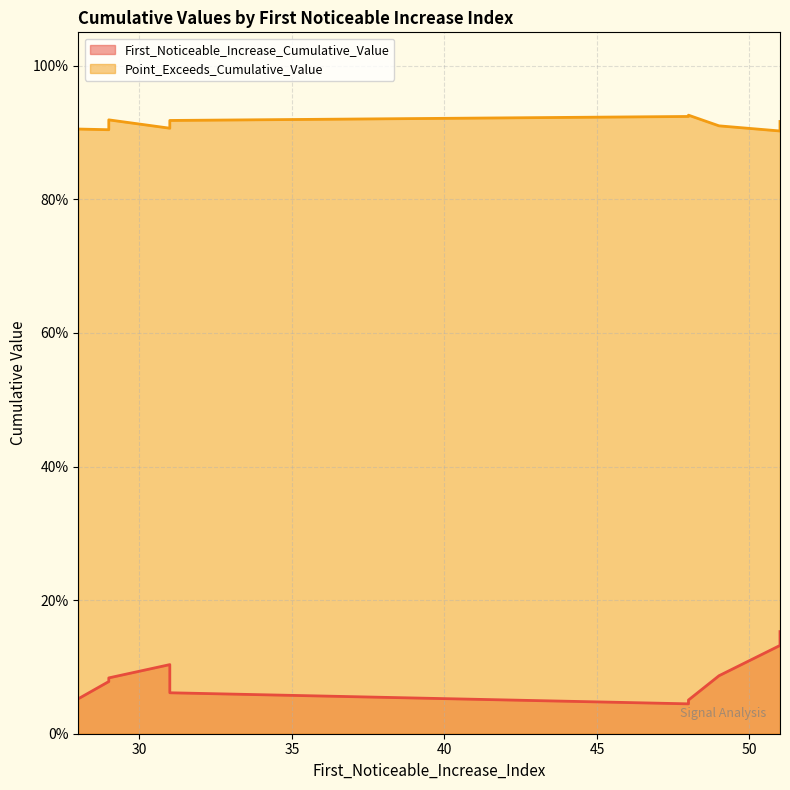

What is the difference between the maximum and minimum values in the First_Noticeable_Increase_Cumulative_Value series?

0.1